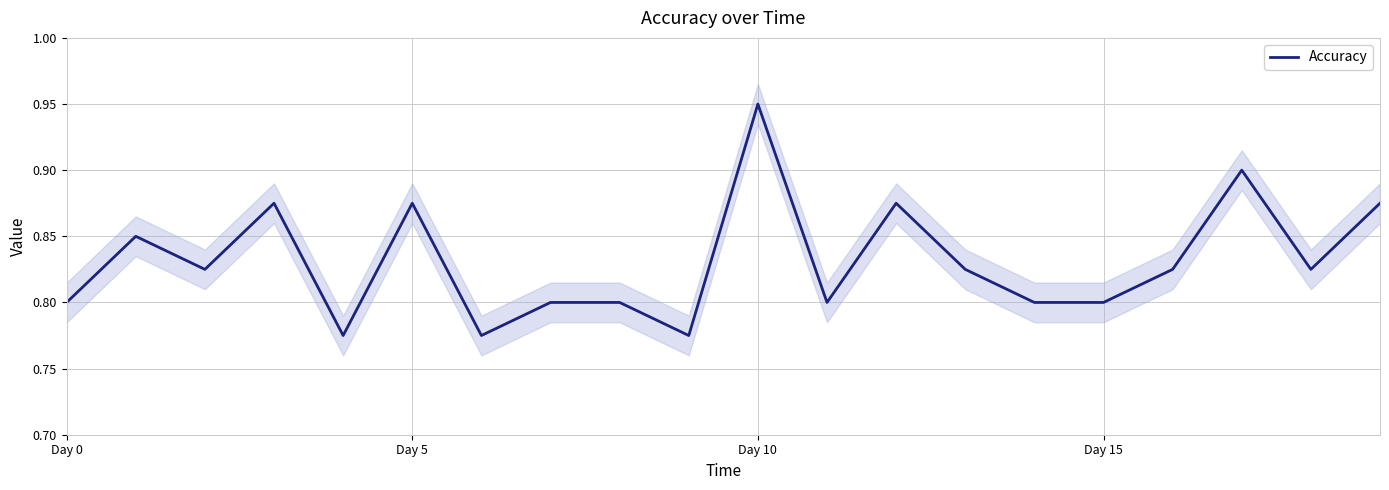

At which category does the chart reach its minimum across all series?

4